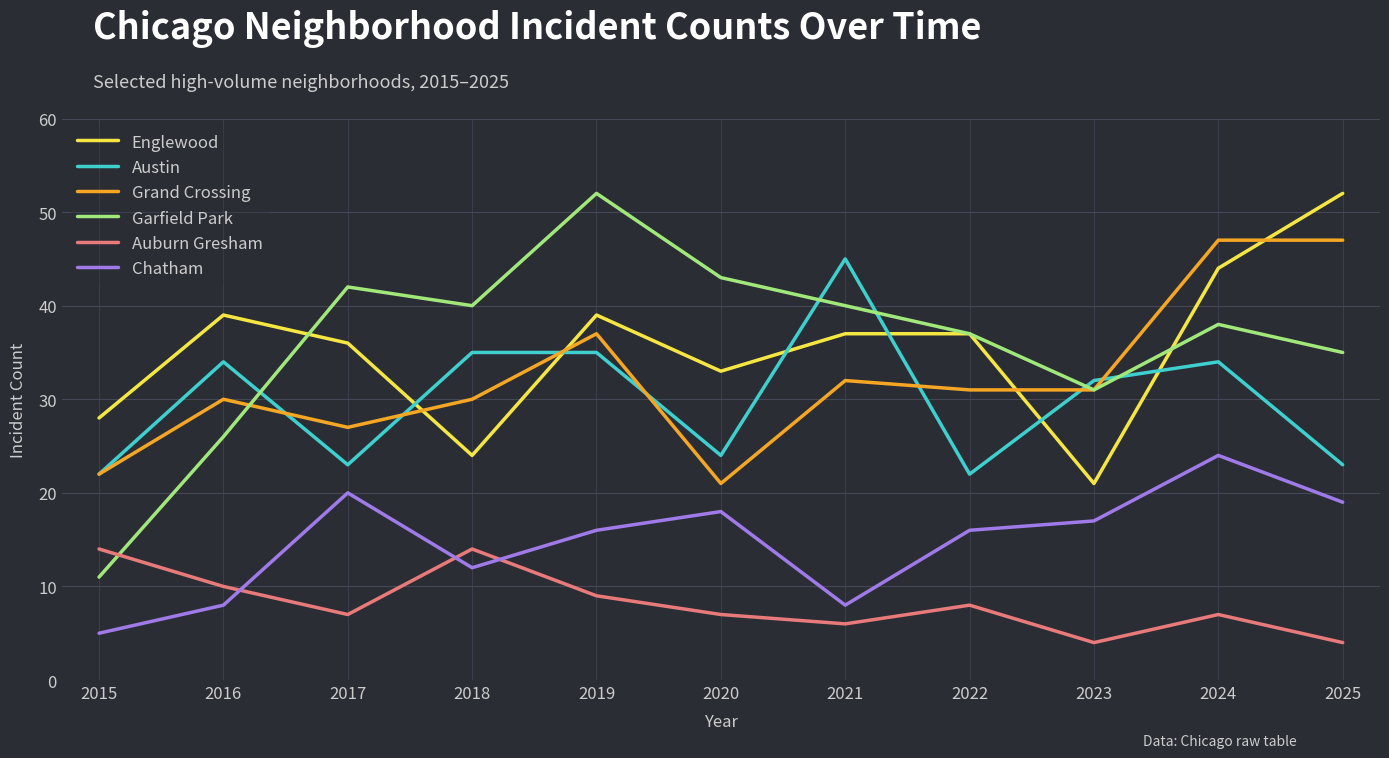

Between 2020 and 2022, which series saw the biggest shift?

Grand Crossing